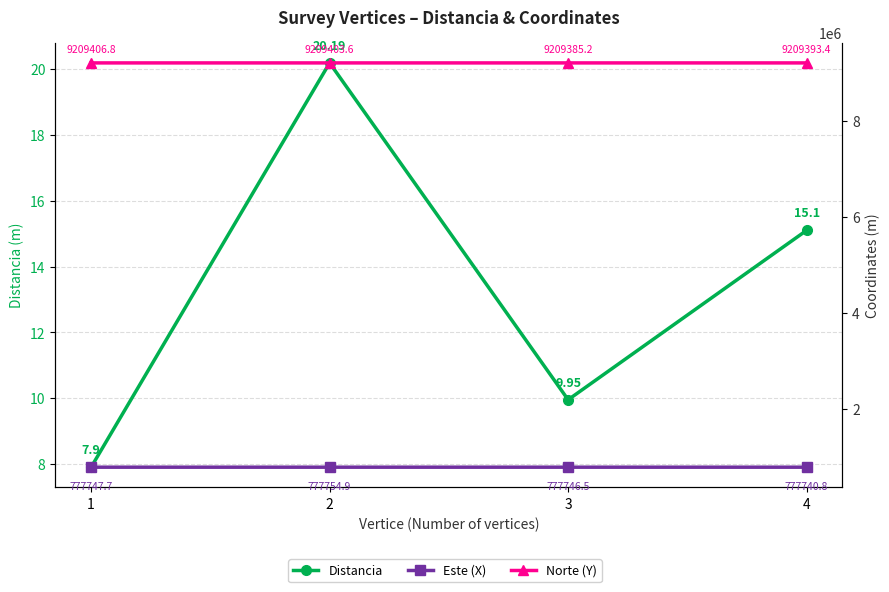

The Norte (Y) series shows 3613120.8 at 1. True or false?

False